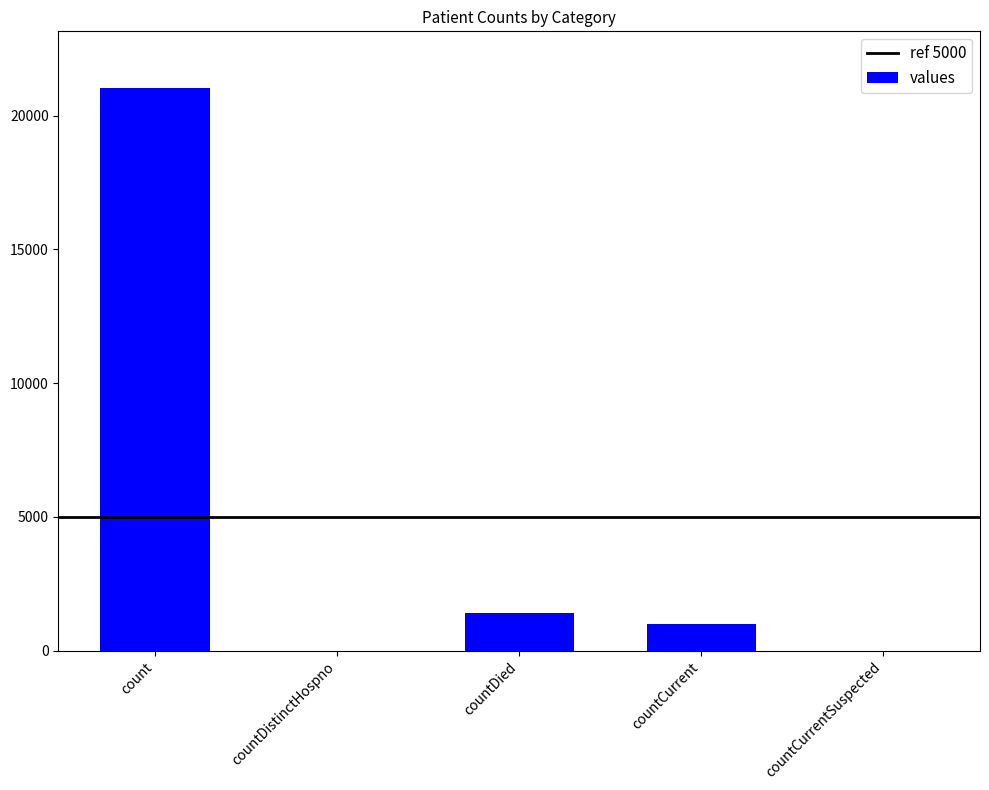

What is the change in value from count to countDied?

-19645